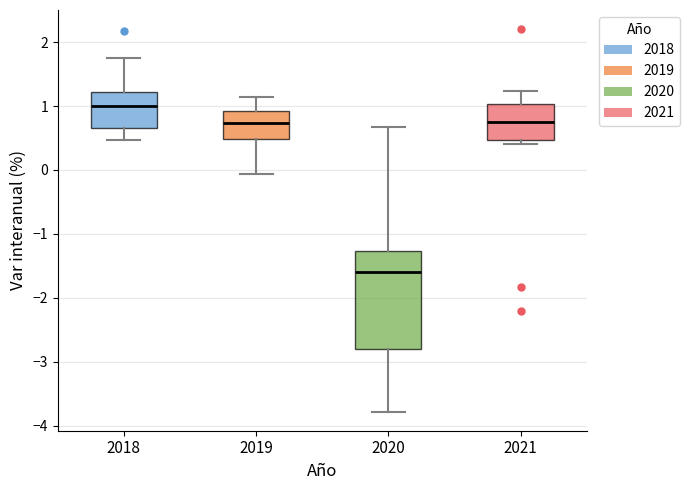

Which box's median line is the lowest?

2020